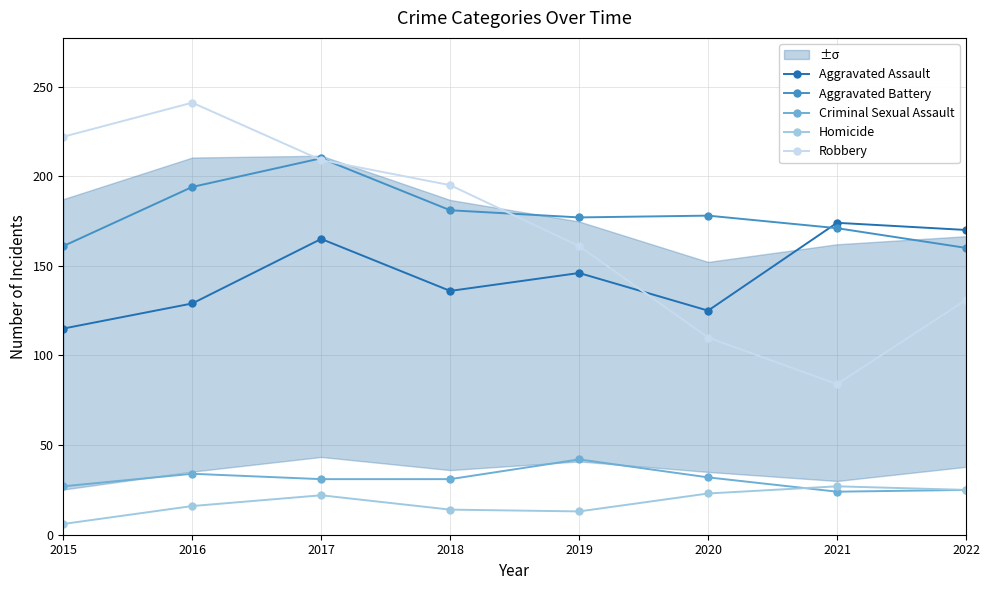

How many intersections are there between Robbery and Aggravated Battery?

3